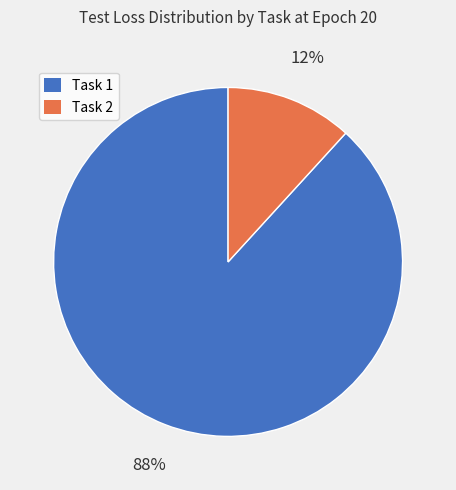

How many slices are in this pie chart?

2